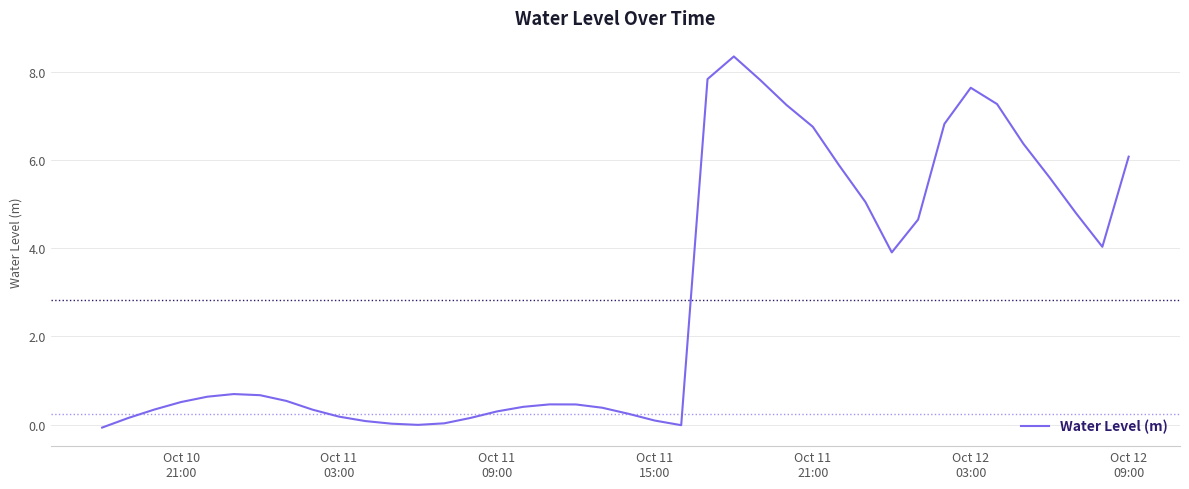

What is the maximum value shown in the chart?

8.4